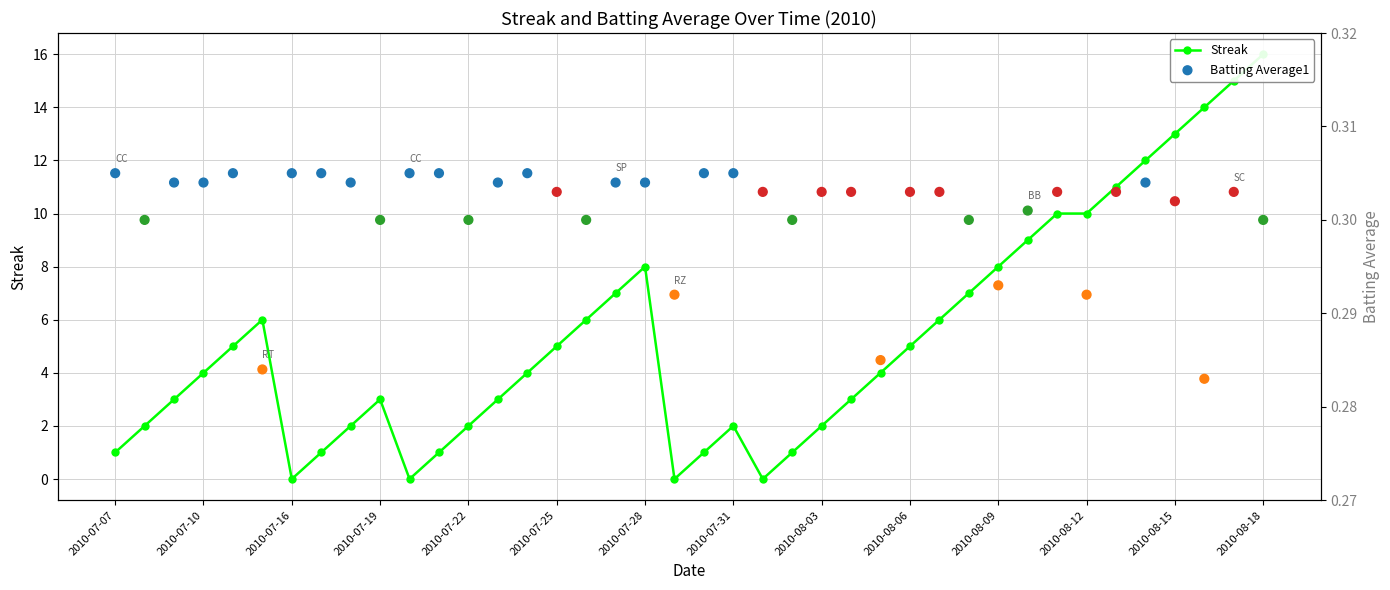

Which series reaches the minimum Y coordinate?

Streak